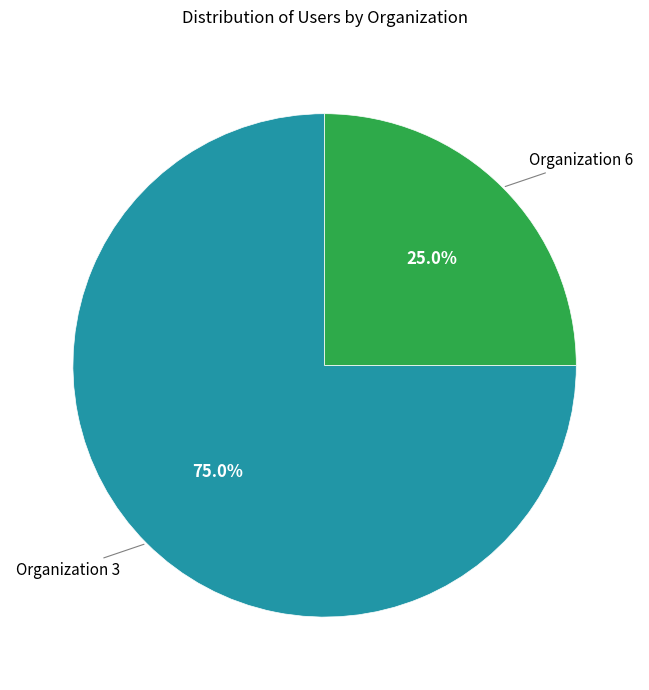

Is there any slice that represents more than half of the pie?

Yes